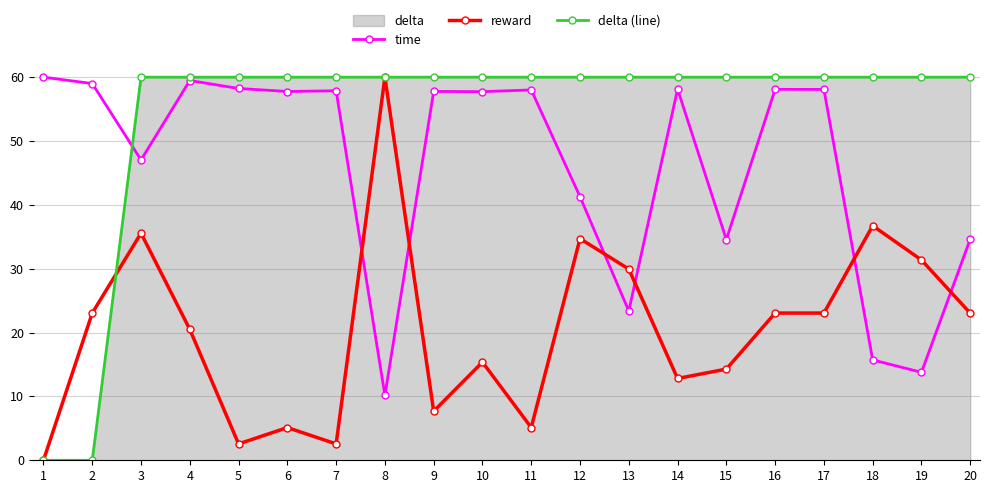

True or false: delta (line) and reward cross at least once.

True